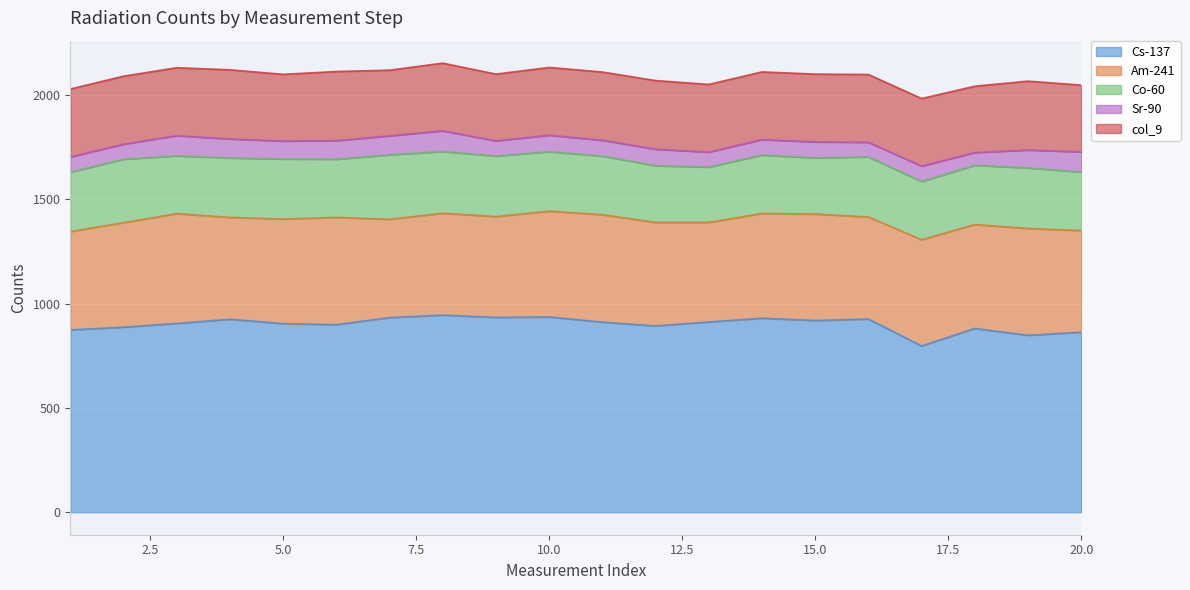

Read the col_9 value at 18.

317.7